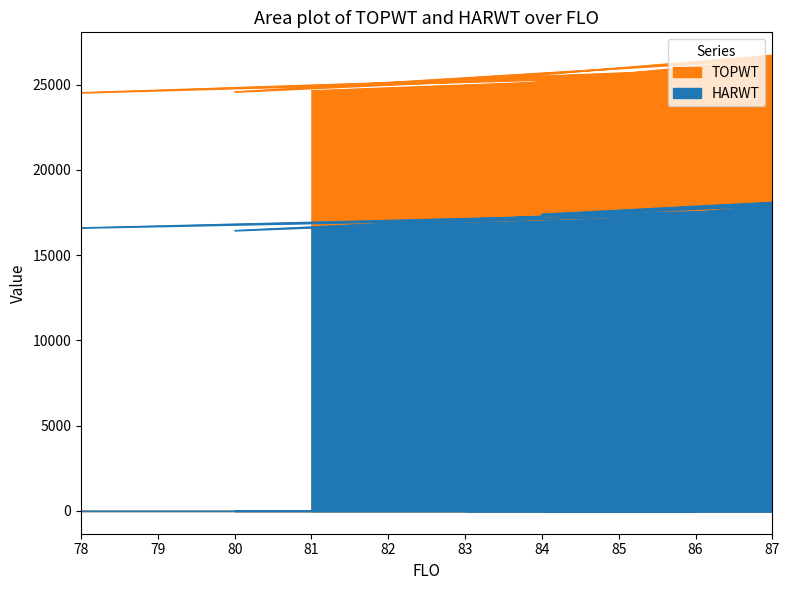

How many values in the TOPWT series are below 25614?

6